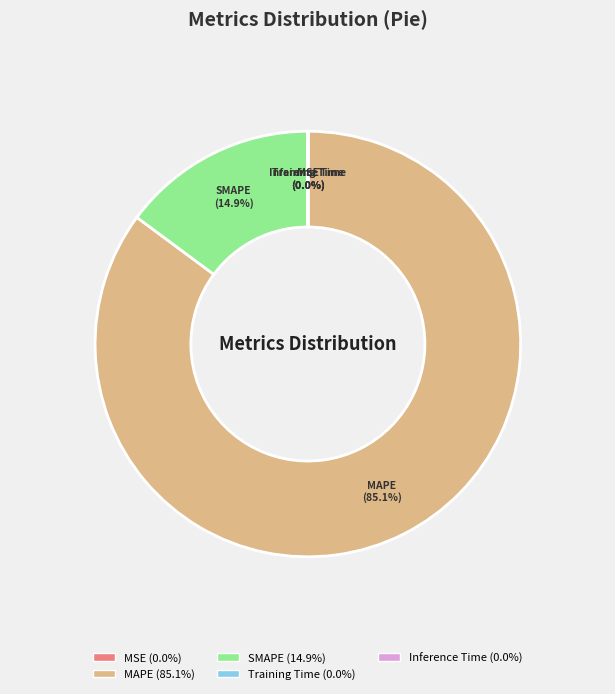

What is the majority slice?

MAPE